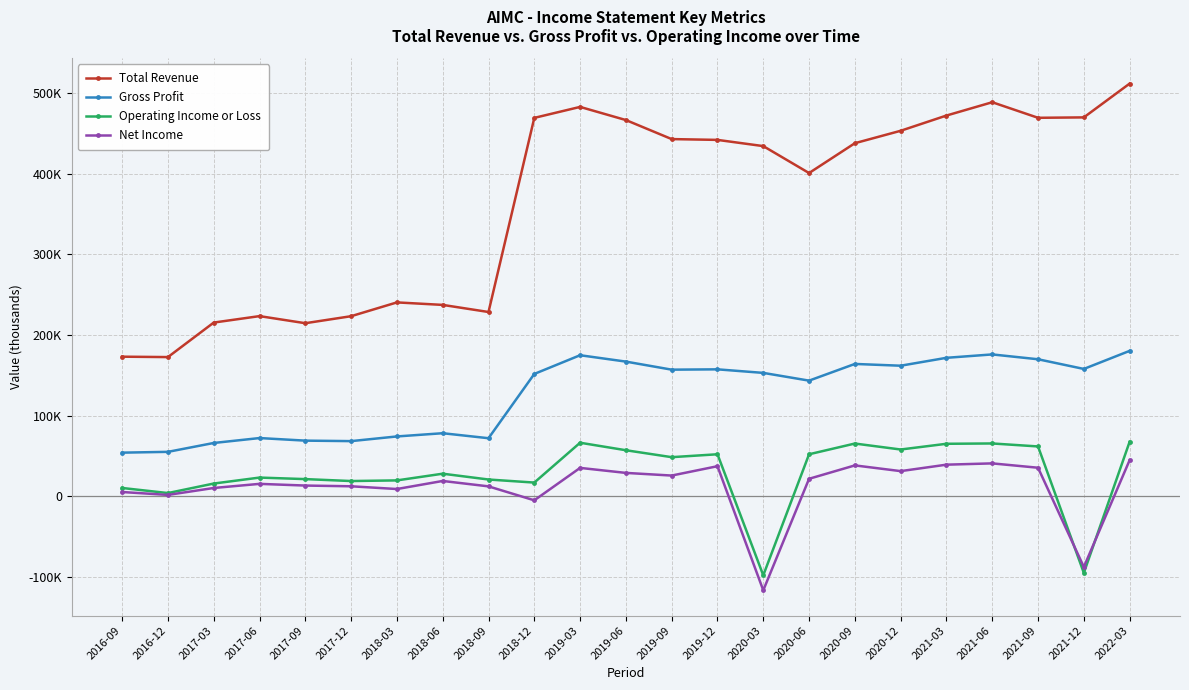

Reading left to right, extract all data points from this chart.

Total Revenue: 173100	172600	215400	223400	214600	223300	240400	237300	228500	469200	482800	466500	442900	441900	434200	400800	437800	453200	472100	488600	469300	469800	511700
Gross Profit: 54100	55100	66100	72200	69000	68400	74200	78200	72000	151700	174900	167000	157000	157400	153000	143400	164100	161900	171700	175900	169900	157900	180300
Operating Income or Loss: 10300	4000	15800	23200	21300	18900	19700	28000	20800	17000	66400	57100	48500	52100	-98000	52100	65400	58000	65100	65500	61800	-95000	67600
Net Income: 5300	1700	10300	15400	13300	12400	9000	19000	12300	-5000	35200	29000	25700	37300	-116600	21700	38300	31200	39200	40800	35400	-87700	44800